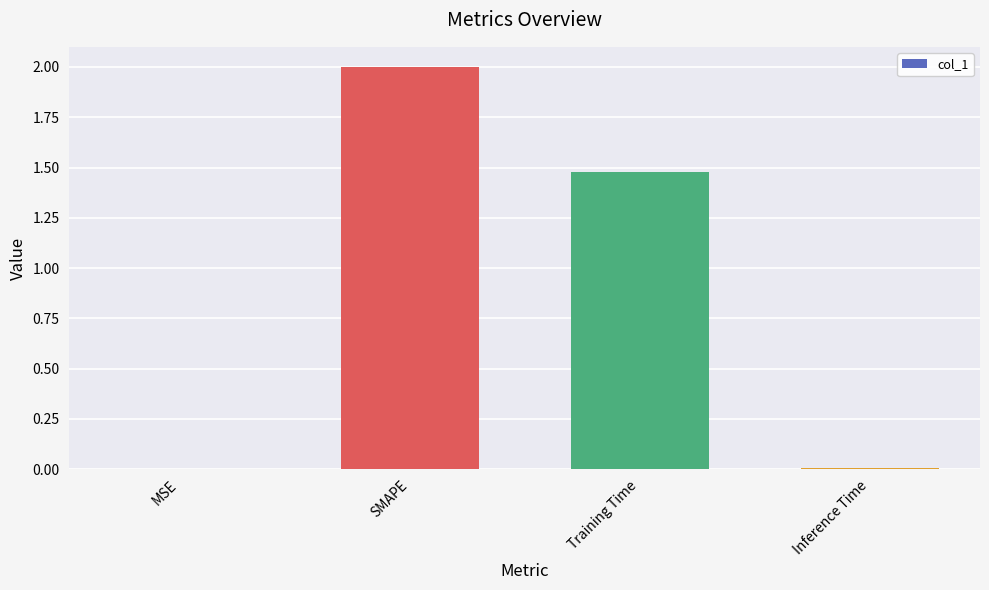

What value does the data have at SMAPE?

2.0